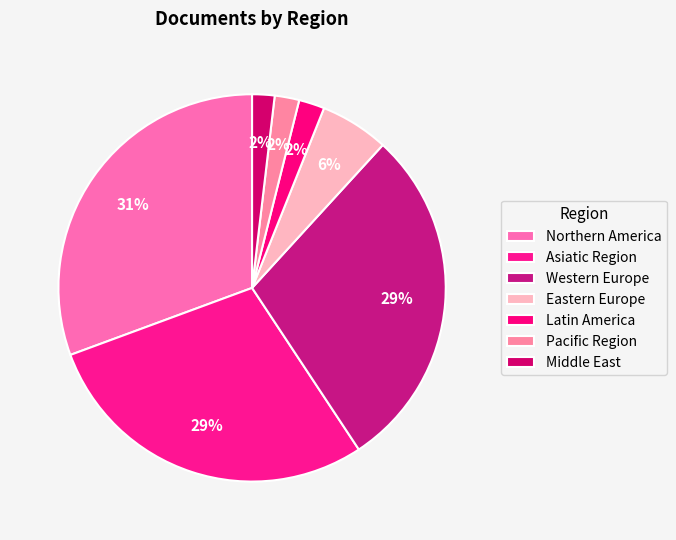

Does Western Europe account for over 50% of the chart?

No